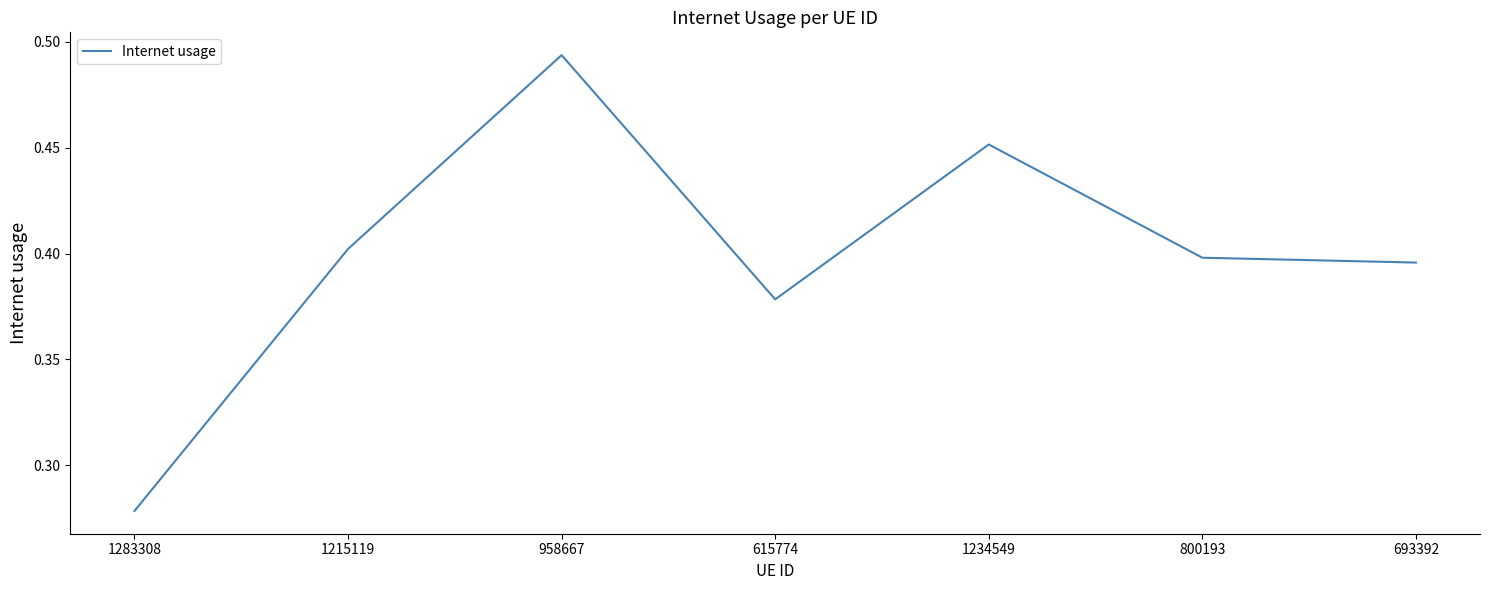

What is the sum of the values at 800193 and 1283308?

0.7